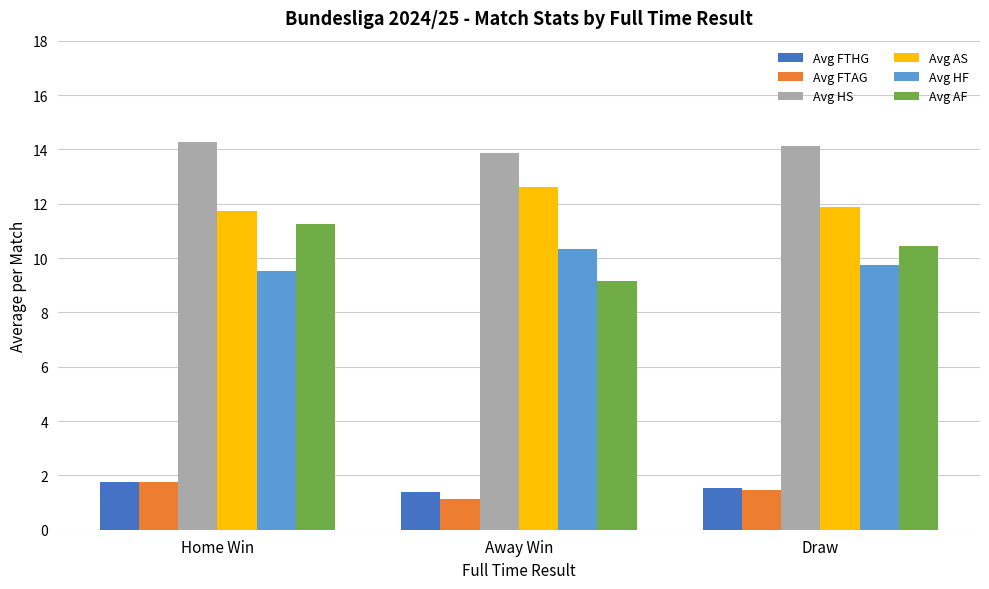

Is it true that Avg AS equals 11.9 at Draw?

True